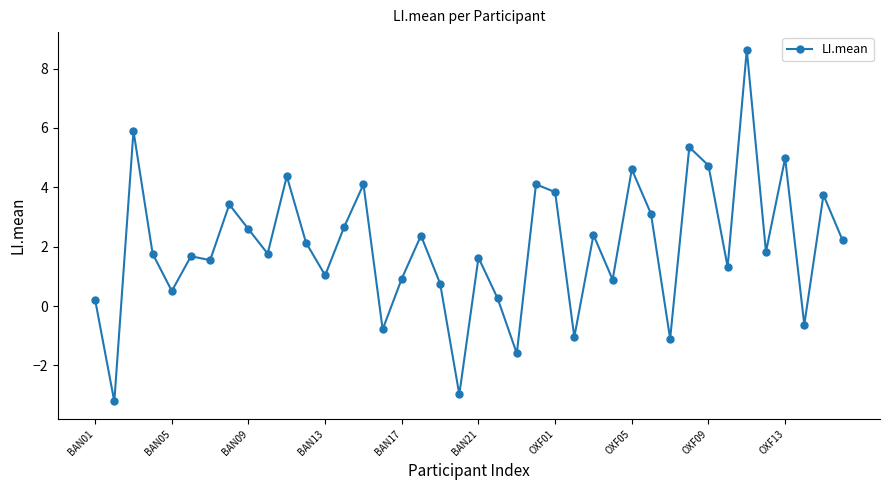

What is the average value?

2.0